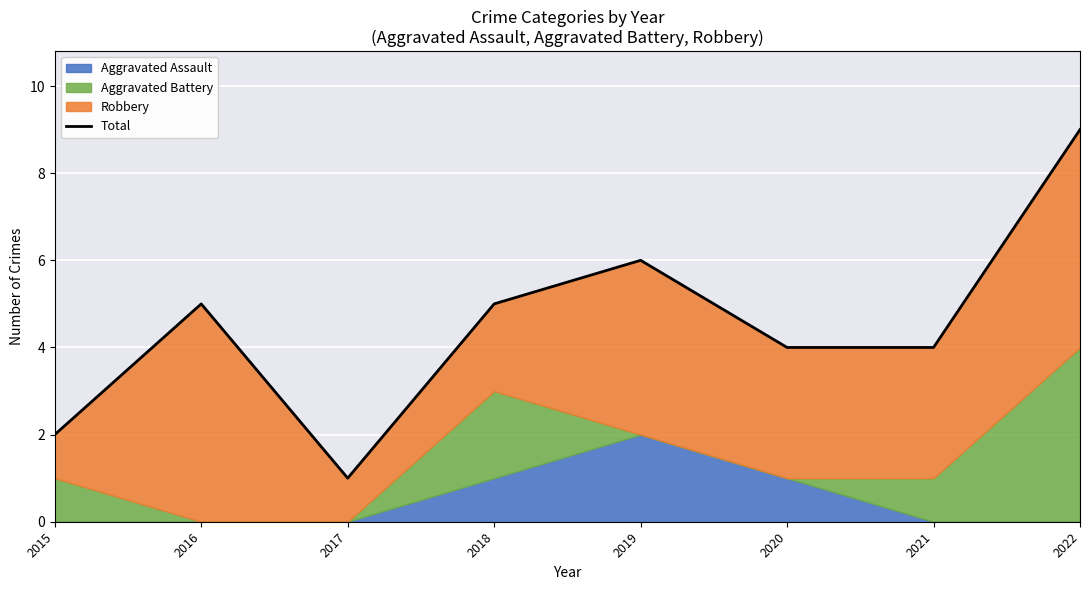

What is the ratio of the value at 2020 to the value at 2018?

0.8